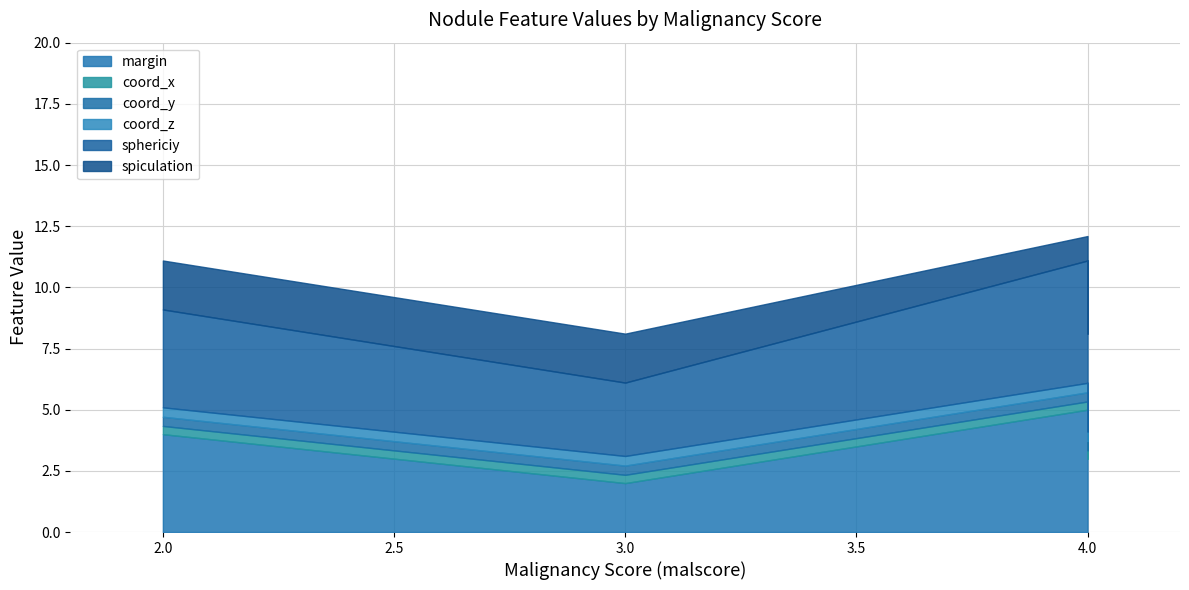

Reading left to right, list all the values displayed in this chart.

margin: 4.0	2.0	5.0	3.0
coord_x: 0.3	0.3	0.3	0.3
coord_y: 0.4	0.4	0.4	0.4
coord_z: 0.4	0.4	0.4	0.4
sphericiy: 4.0	3.0	5.0	4.0
spiculation: 2.0	2.0	1.0	3.0